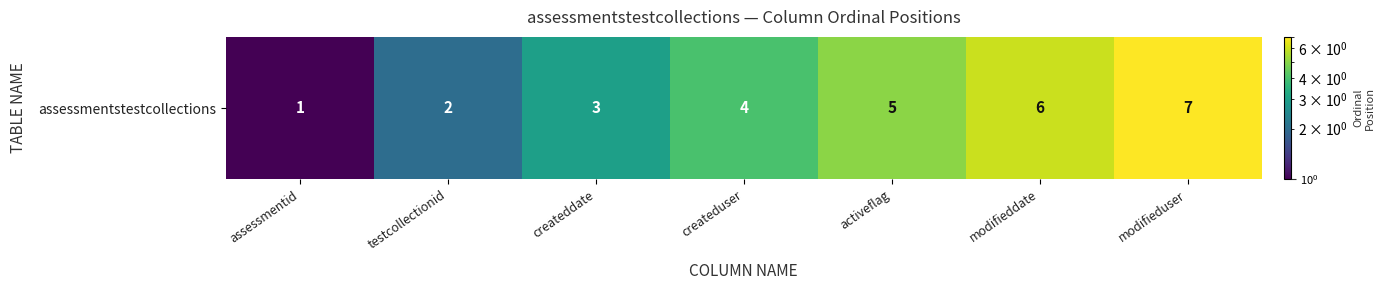

Is it true that the value at activeflag is 5?

True